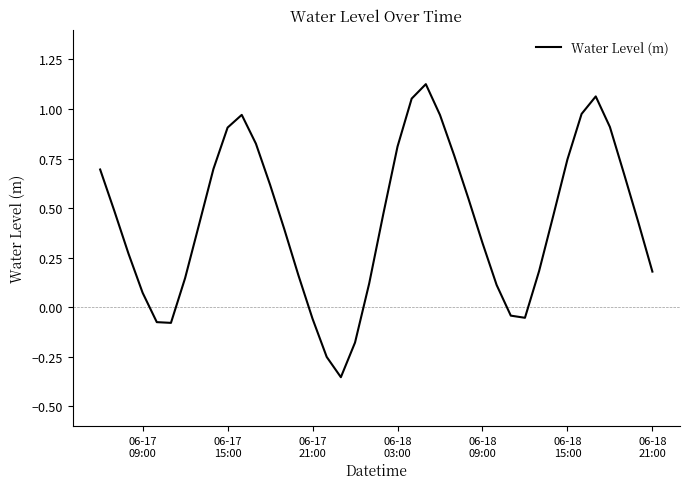

What is the difference between the maximum and minimum values?

1.5